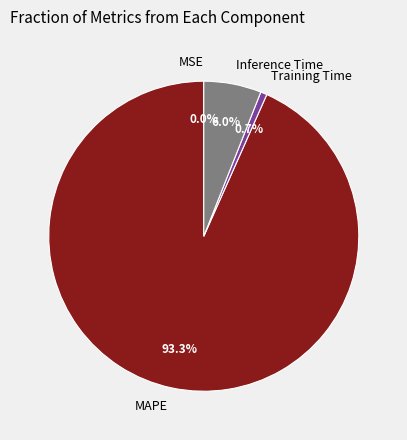

Between Training Time and MAPE, which is larger?

MAPE